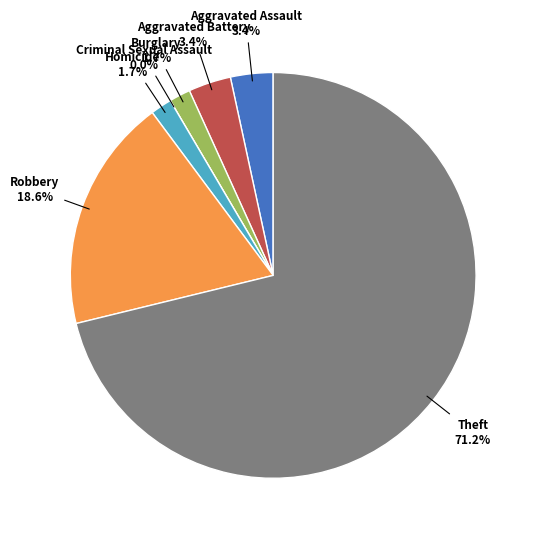

To the nearest percent, what percentage of the pie is Burglary?

2%